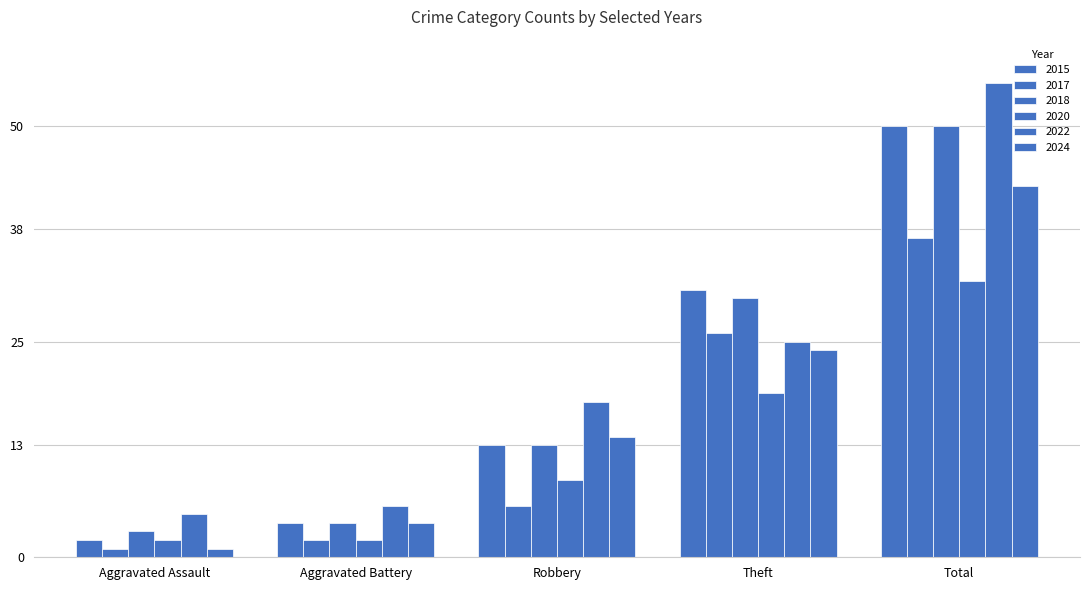

What value does the 2018 series have at Robbery, to the nearest 5?

15